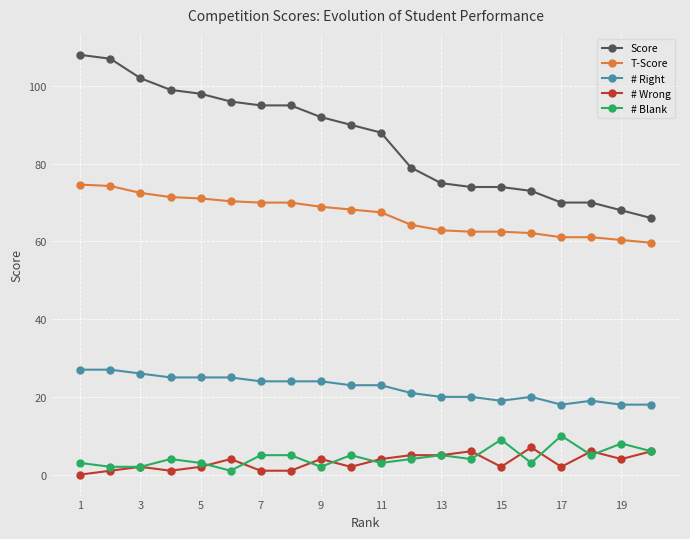

What is the value of the Score point at the 3rd from the left?

102.0